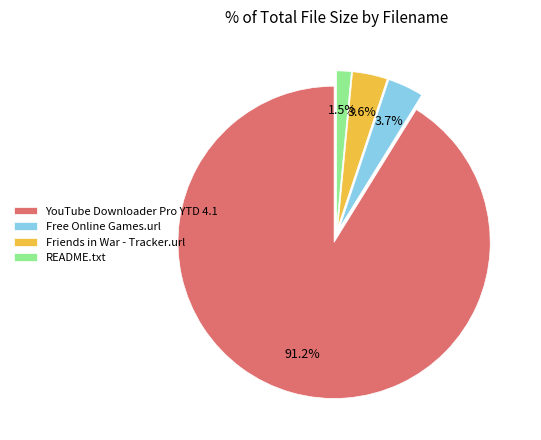

To the nearest percent, what portion does Free Online Games.url represent?

4%